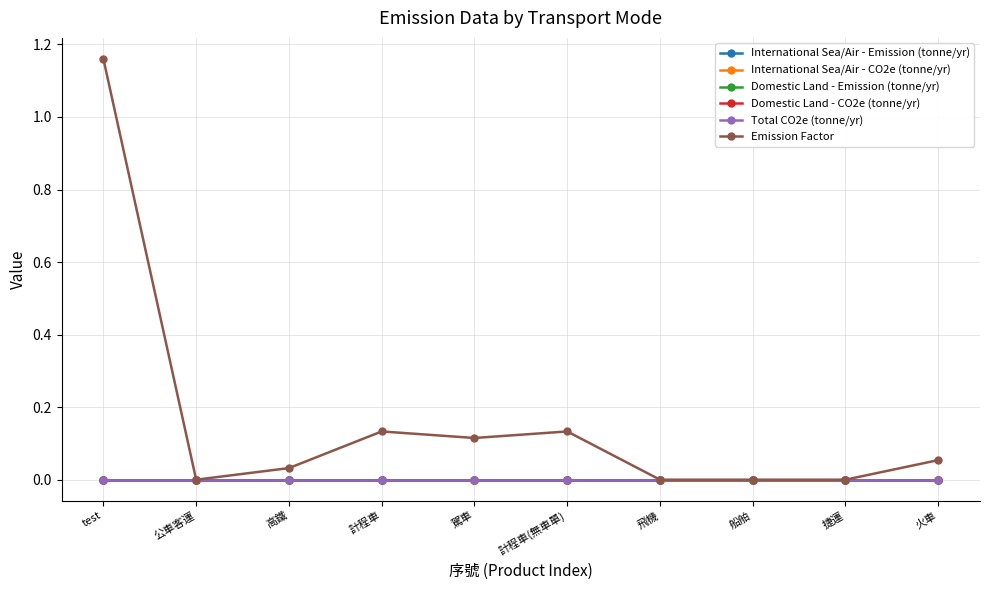

At which category is the sum across all series the highest?

test